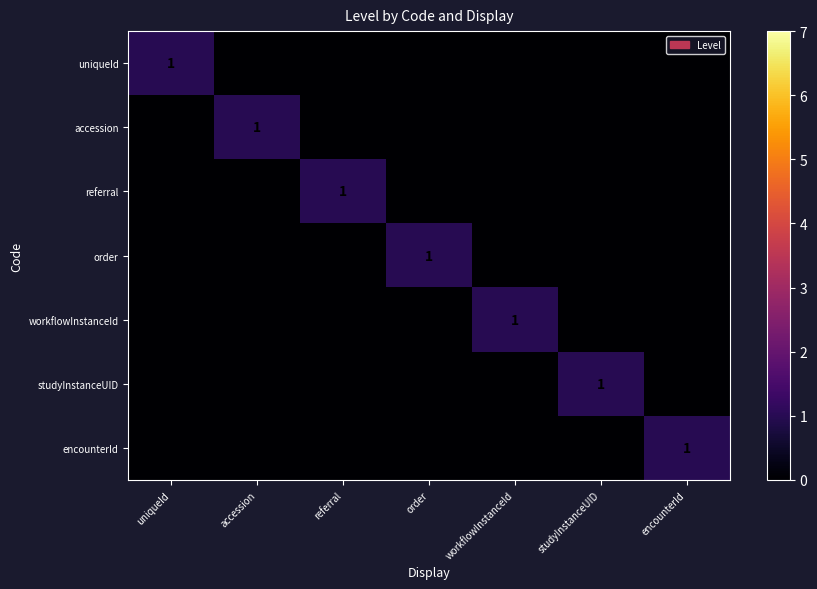

Is it true that accession equals 1 at accession?

True